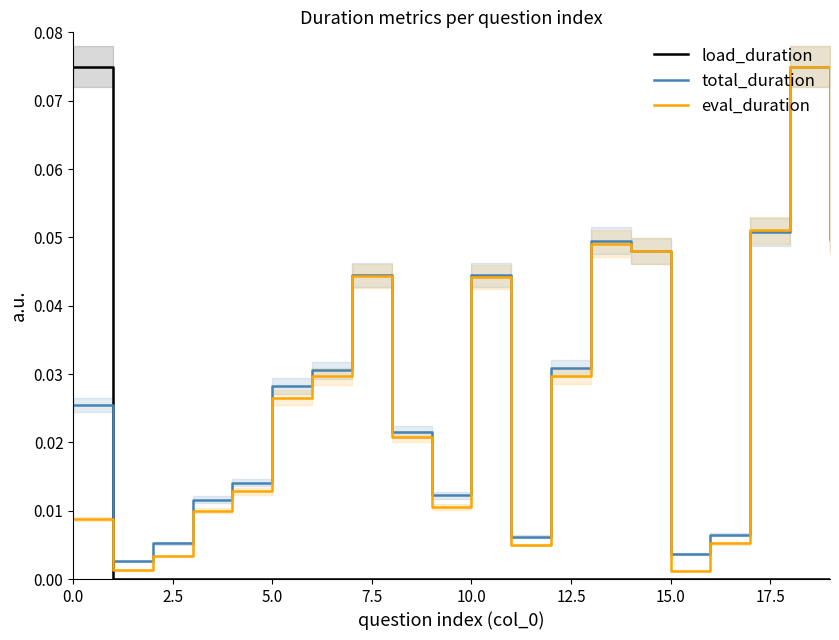

Which series has the largest total across all categories?

total_duration